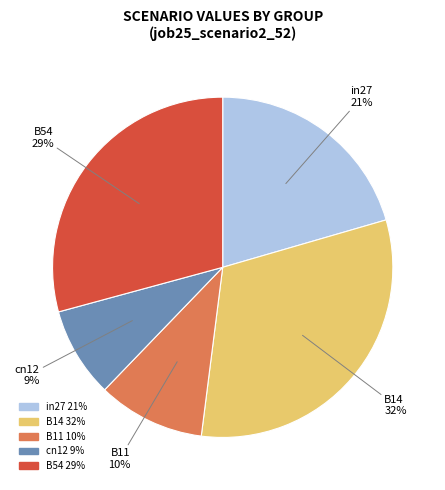

The B54 slice represents 29% of the pie. True or false?

True